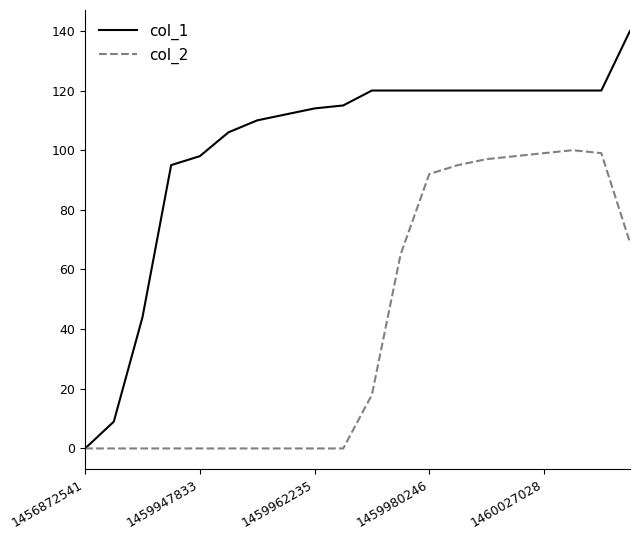

What is the difference between the second highest and minimum values in the col_1 series?

120